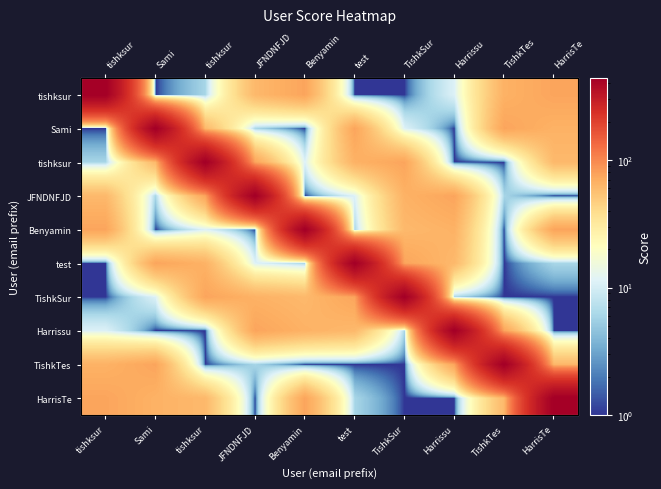

What is the total value across all series at tishksur?

735